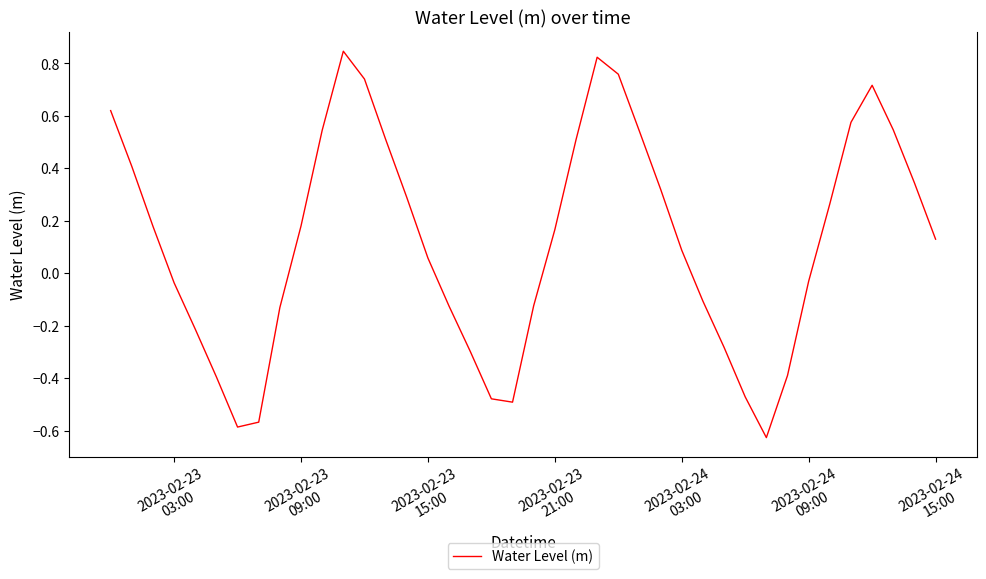

What is the difference between the maximum and minimum values?

1.5